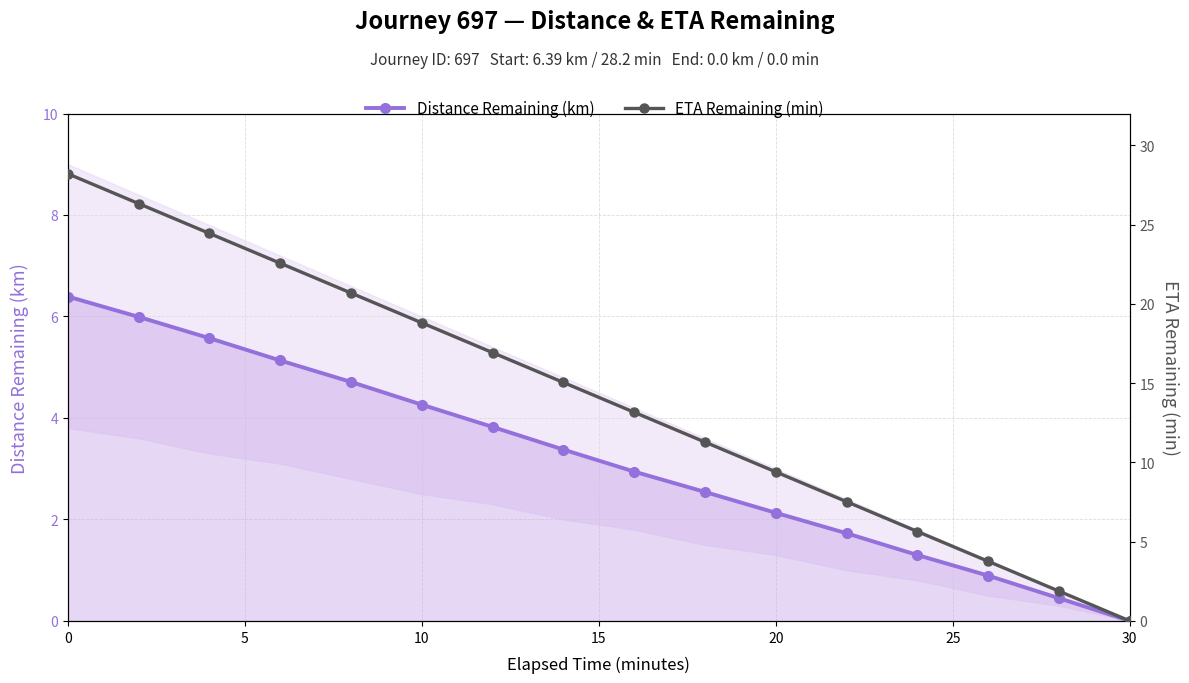

What is the sum of all ETA Remaining (min) values?

225.6